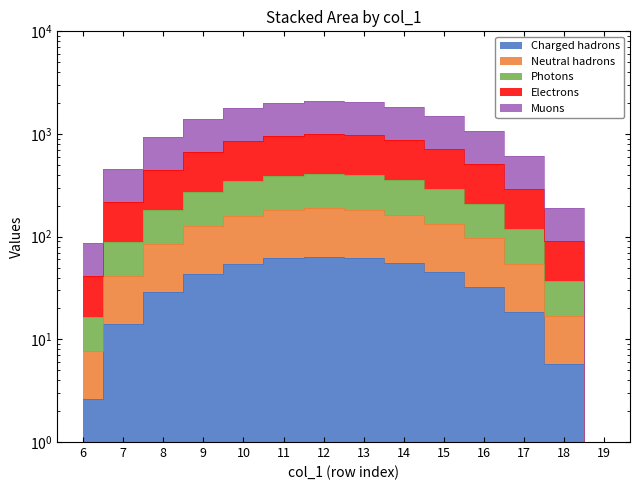

Does the chart display data point markers on the line(s)?

No